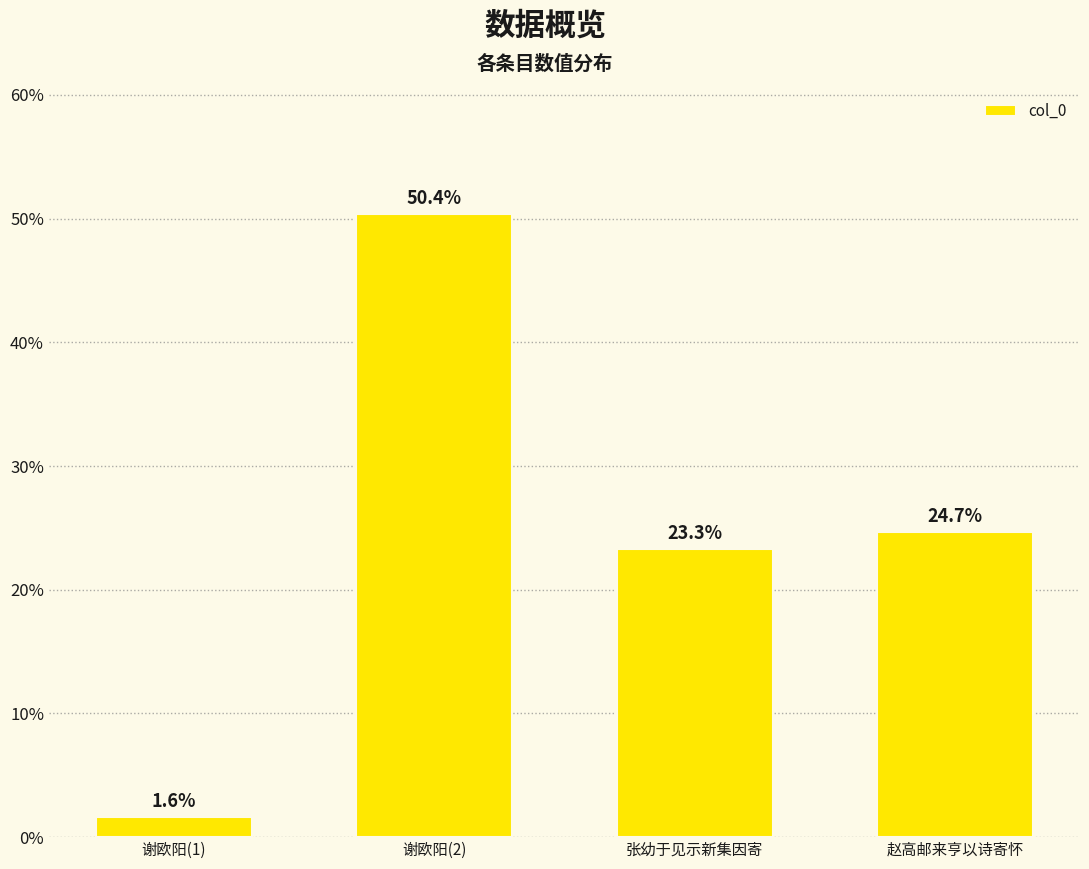

Rank the categories by value from lowest to highest.

谢欧阳(1), 张幼于见示新集因寄, 赵高邮来亨以诗寄怀, 谢欧阳(2)